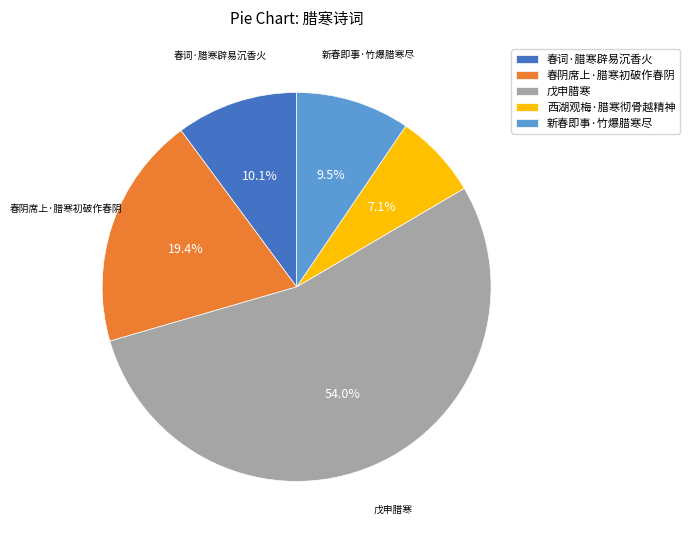

Combined, what portion of the pie is 西湖观梅·腊寒彻骨越精神 and 戊申腊寒?

61.0%